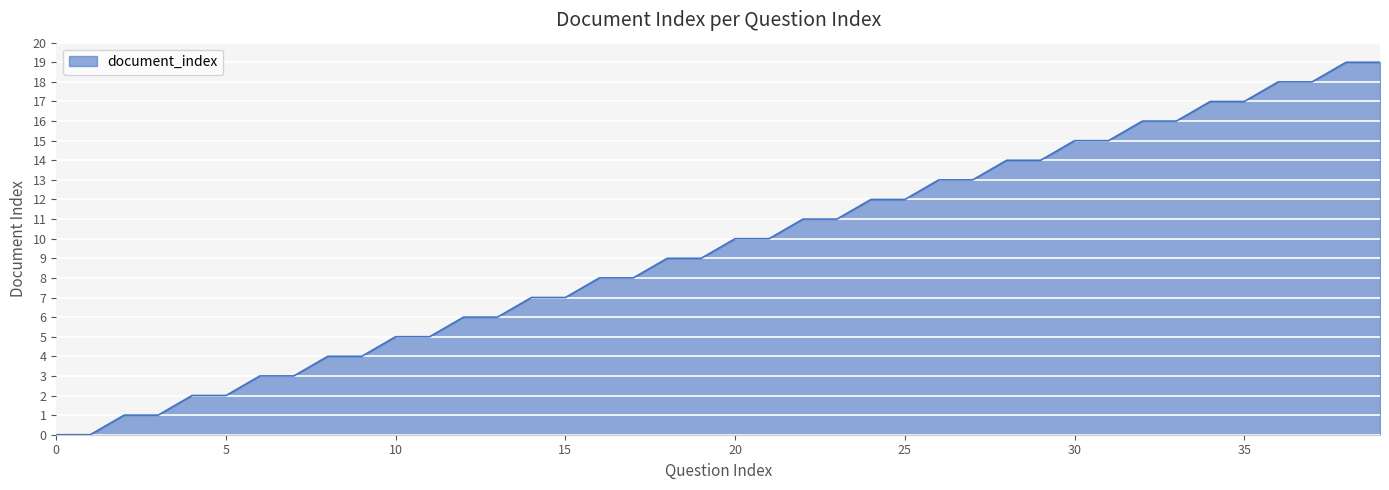

What is the difference between the maximum and minimum values?

19